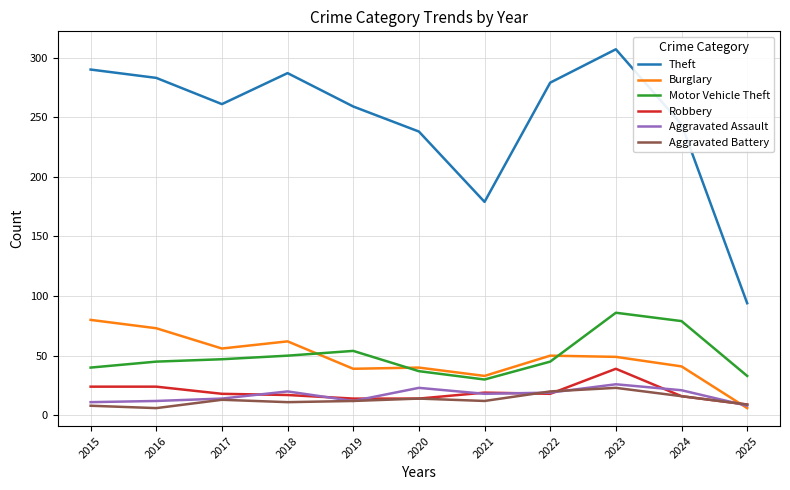

True or false: Theft and Motor Vehicle Theft intersect in this chart.

False